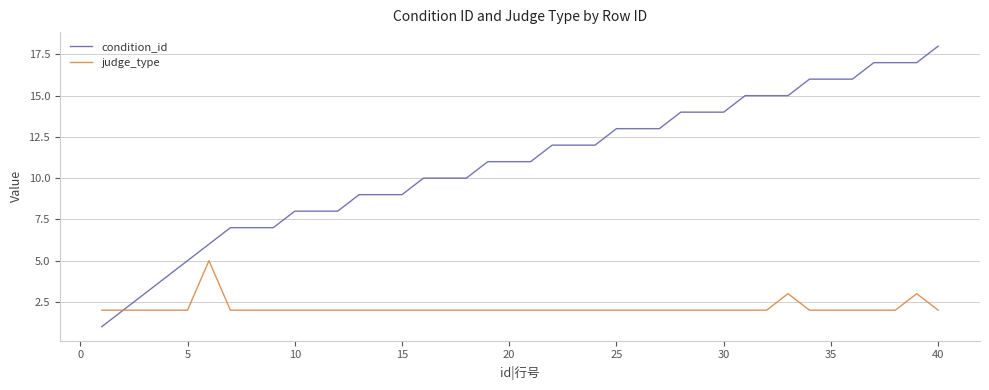

List the series in order of their peak value, lowest first.

judge_type, condition_id